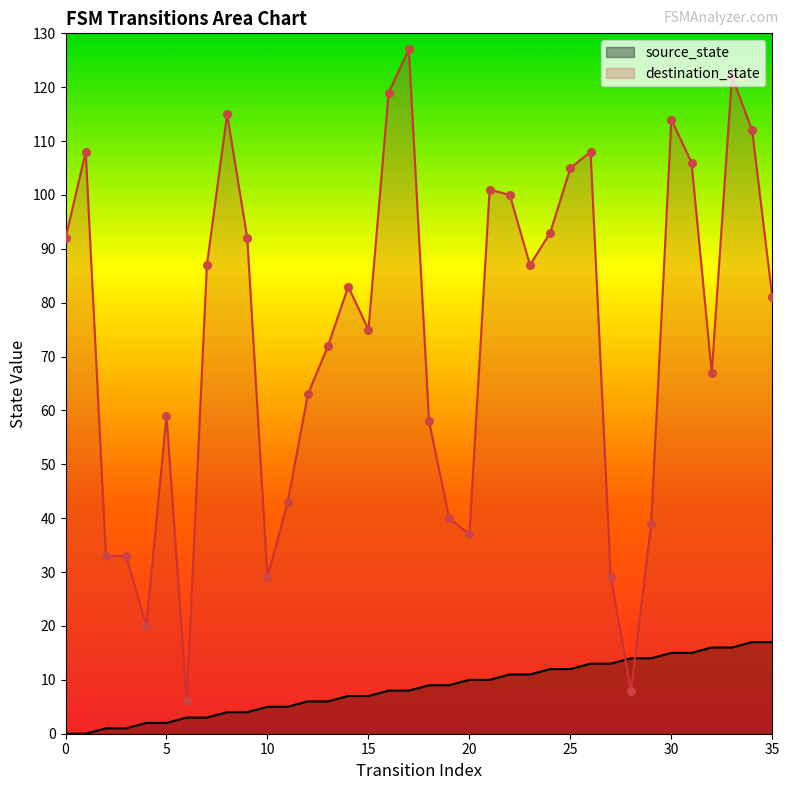

Which series contains the lowest Y value?

source_state